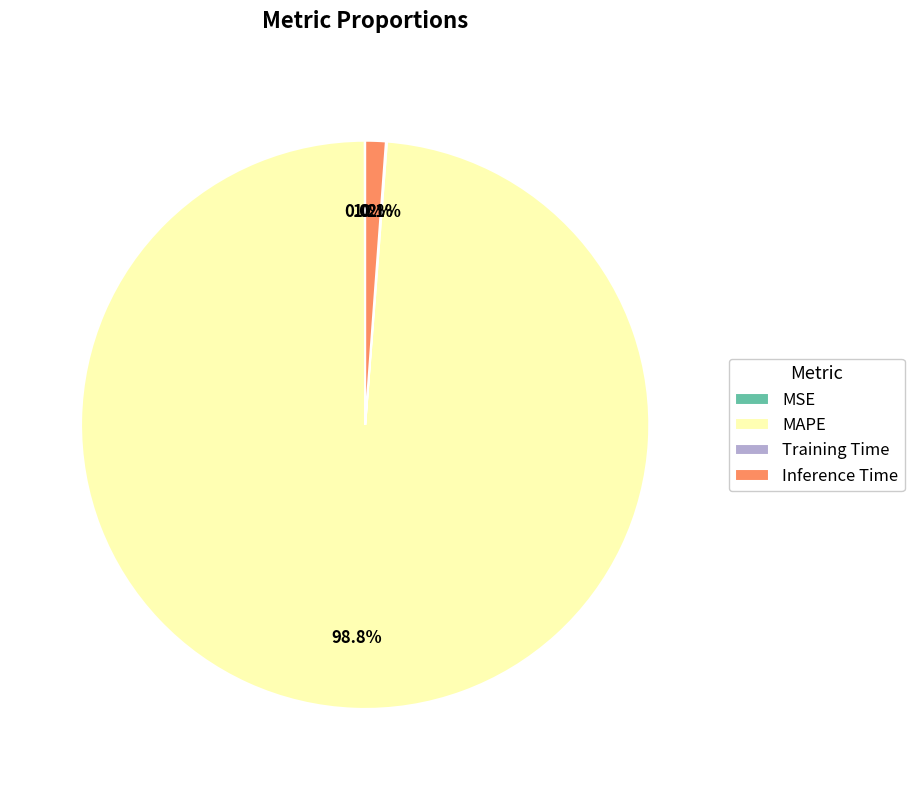

Is there a majority slice in this chart?

Yes